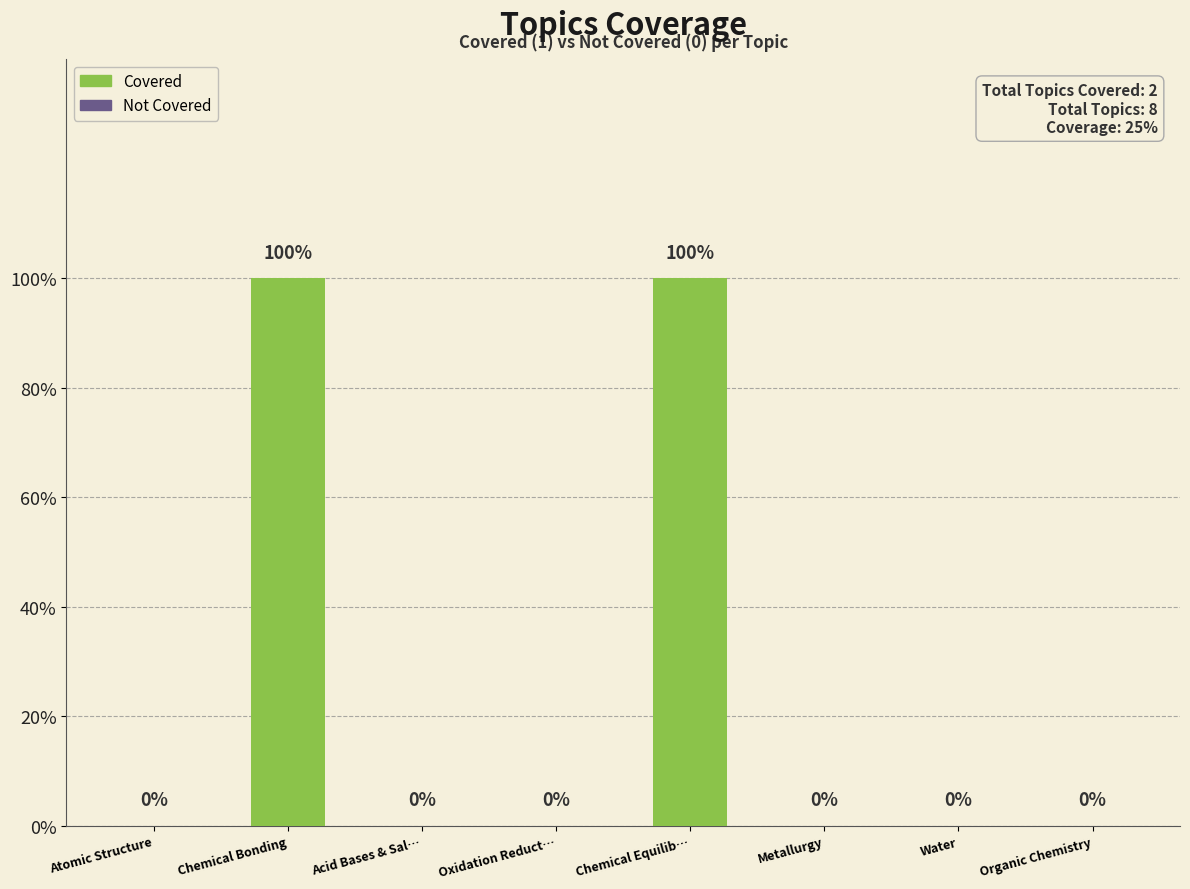

Reading right to left, what are all the values shown in this chart?

Organic Chemistry=0	Water=0	Metallurgy=0	Chemical Equilib…=1	Oxidation Reduct…=0	Acid Bases & Sal…=0	Chemical Bonding=1	Atomic Structure=0